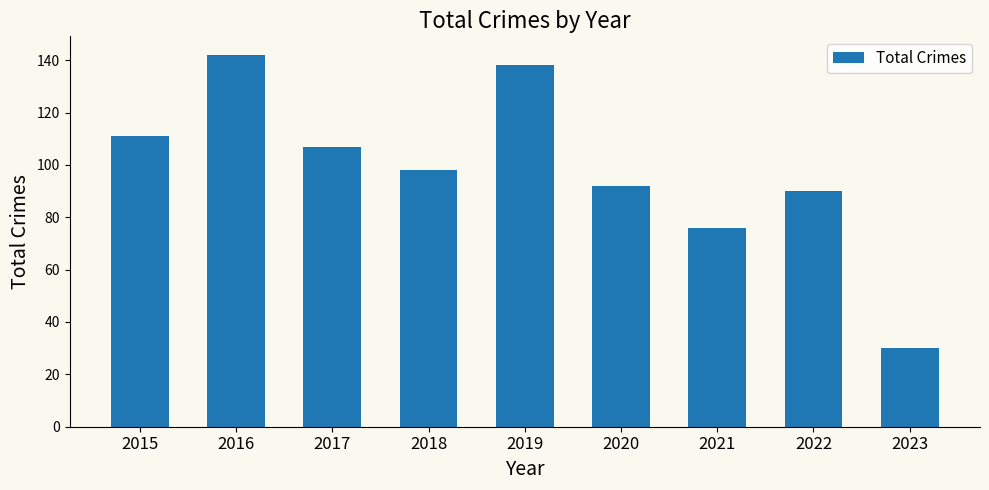

Approximately how many times larger is the value at 2016 compared to 2023?

4.7